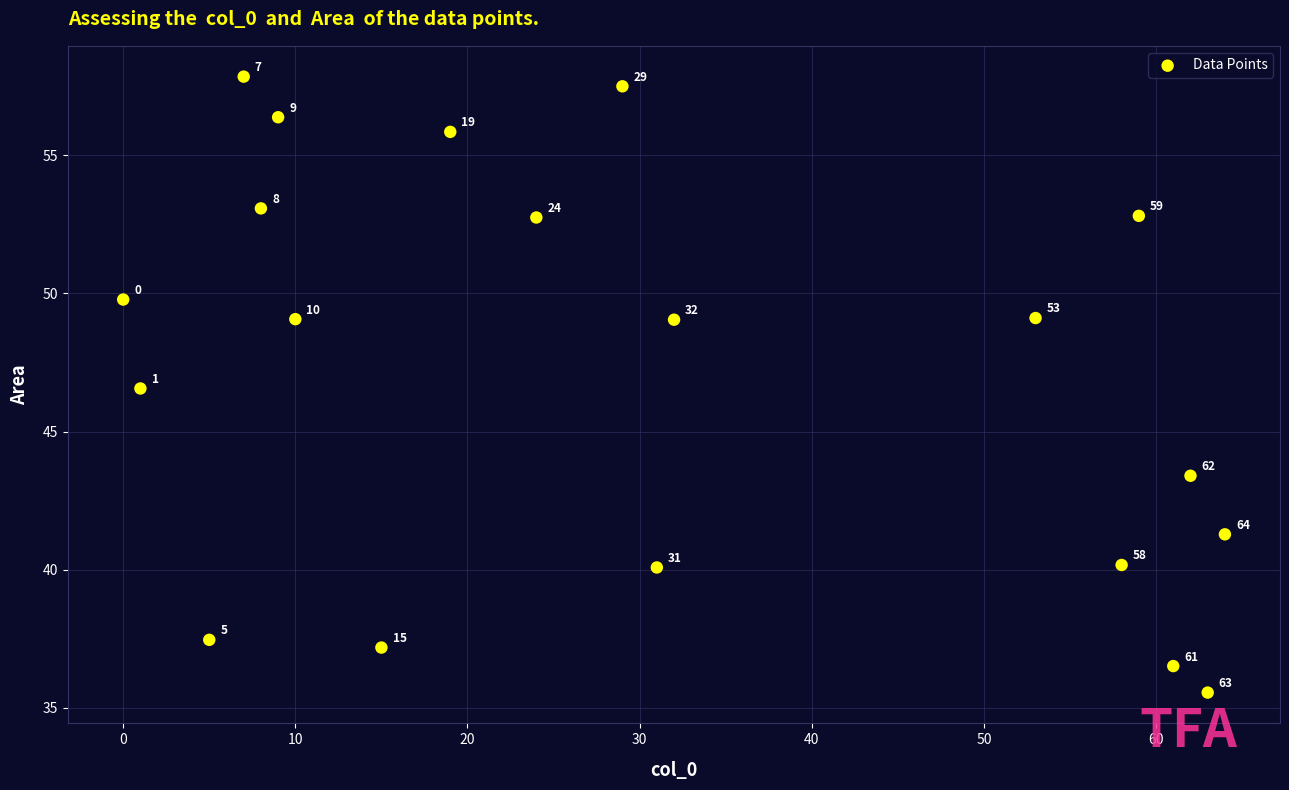

What is the range of Y values (max minus min)?

22.3